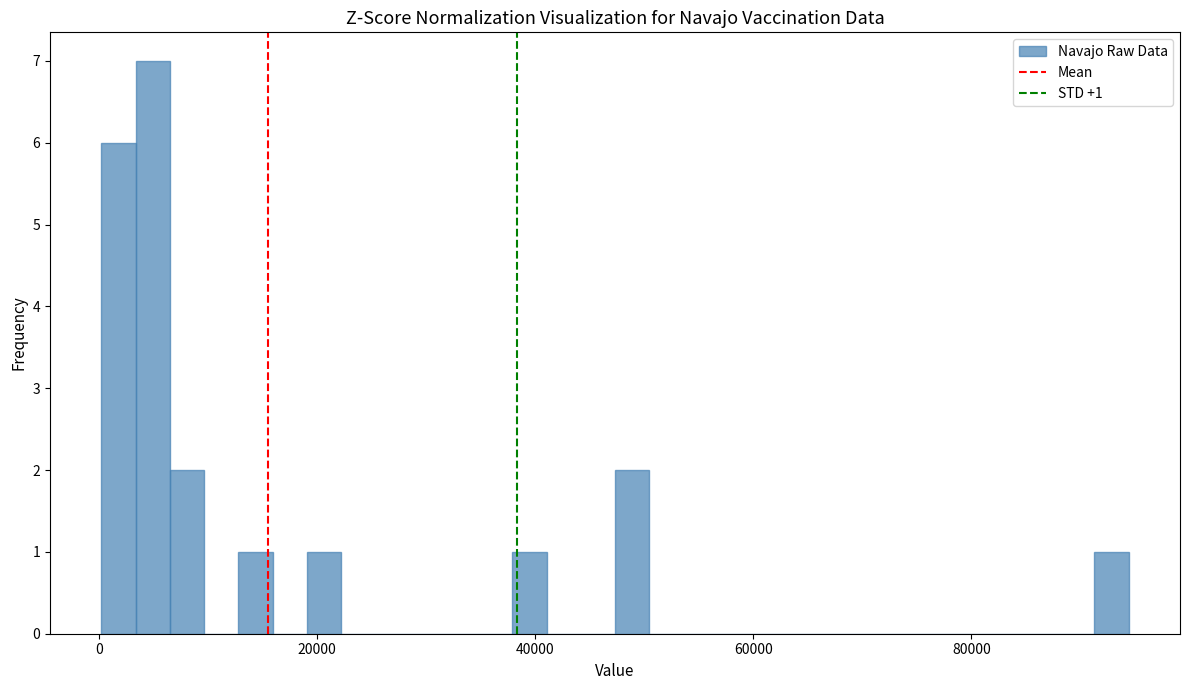

Around what value on the x-axis is the tallest bar? Give the approximate position of its centre, as read against the axis.

4000